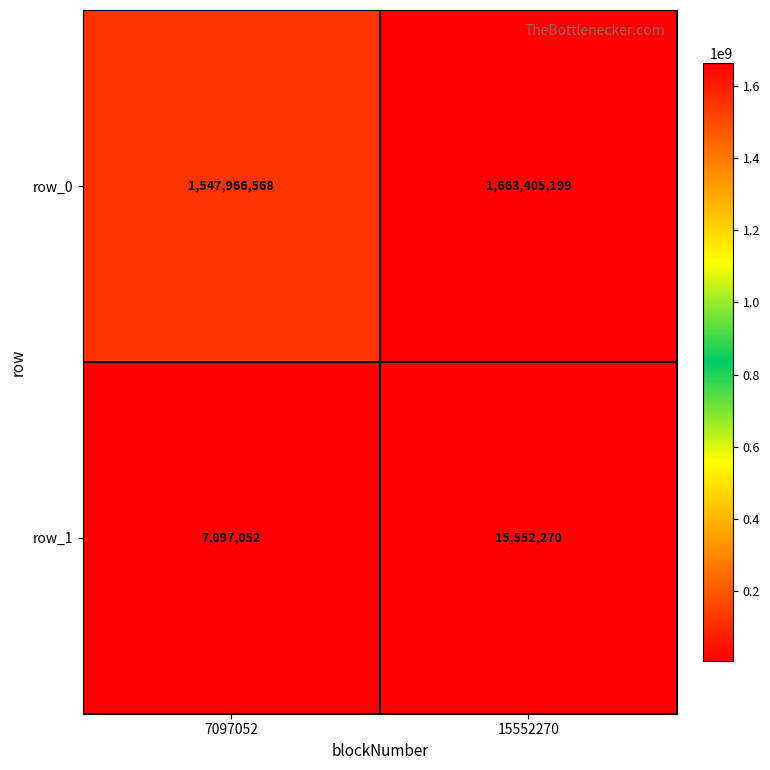

Rank the series by their average value, from lowest to highest.

row_1, row_0